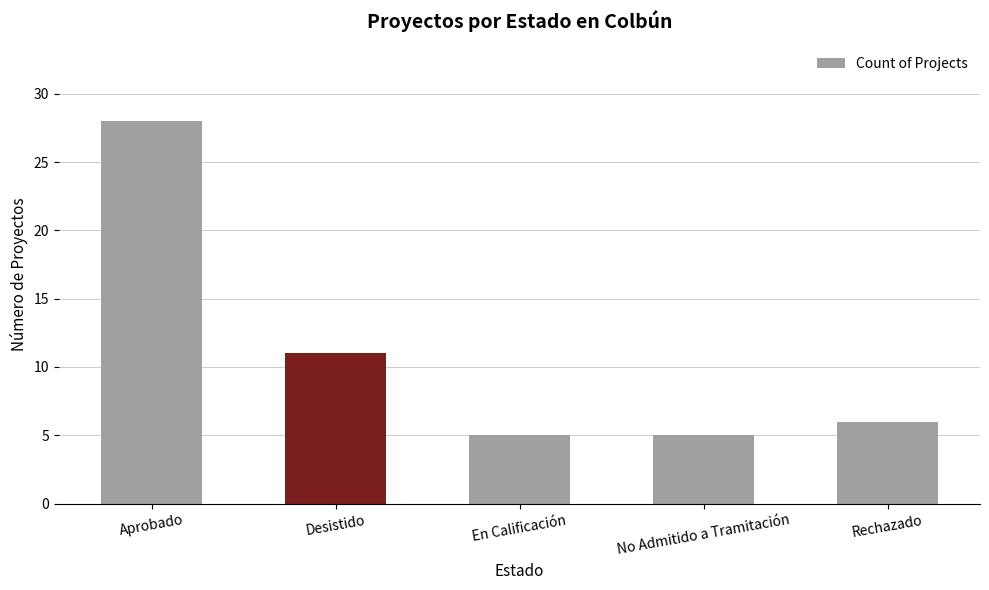

How many bars are there in total?

5